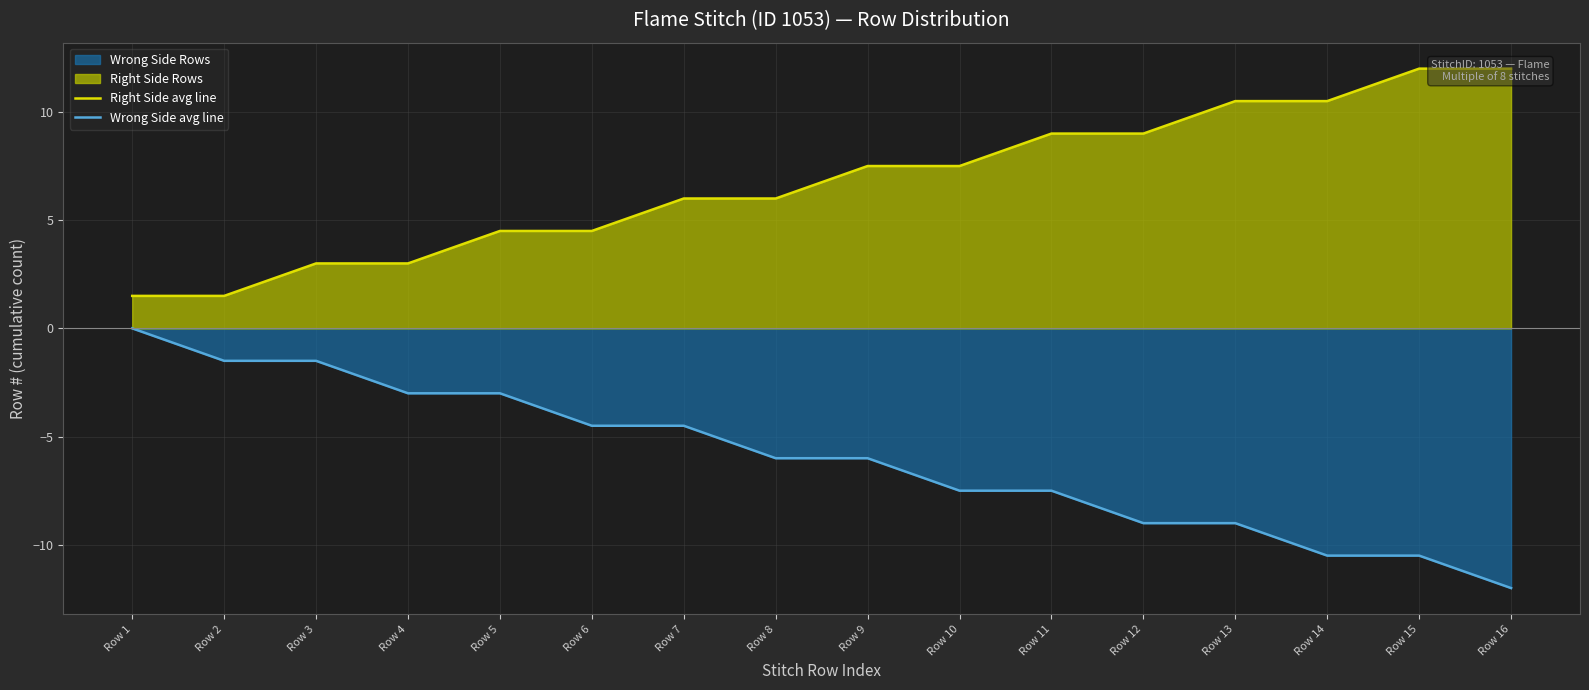

Reading left to right, what are all the values shown in this chart?

Right Side avg line: Row 1=1.5	Row 2=1.5	Row 3=3.0	Row 4=3.0	Row 5=4.5	Row 6=4.5	Row 7=6.0	Row 8=6.0	Row 9=7.5	Row 10=7.5	Row 11=9.0	Row 12=9.0	Row 13=10.5	Row 14=10.5	Row 15=12.0	Row 16=12.0
Wrong Side avg line: Row 1=-0.0	Row 2=-1.5	Row 3=-1.5	Row 4=-3.0	Row 5=-3.0	Row 6=-4.5	Row 7=-4.5	Row 8=-6.0	Row 9=-6.0	Row 10=-7.5	Row 11=-7.5	Row 12=-9.0	Row 13=-9.0	Row 14=-10.5	Row 15=-10.5	Row 16=-12.0